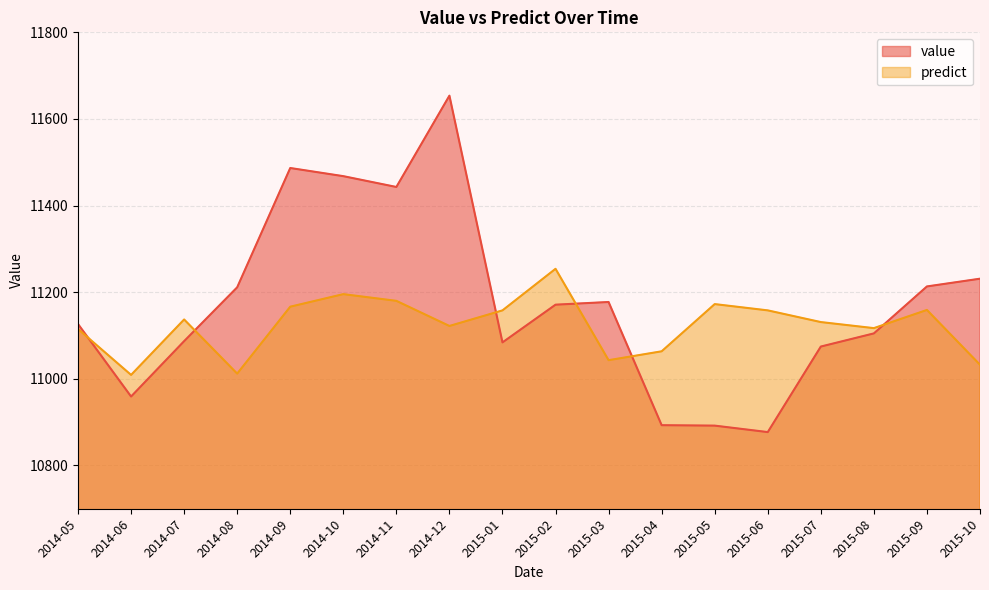

List the series in order of their peak value, highest first.

value, predict